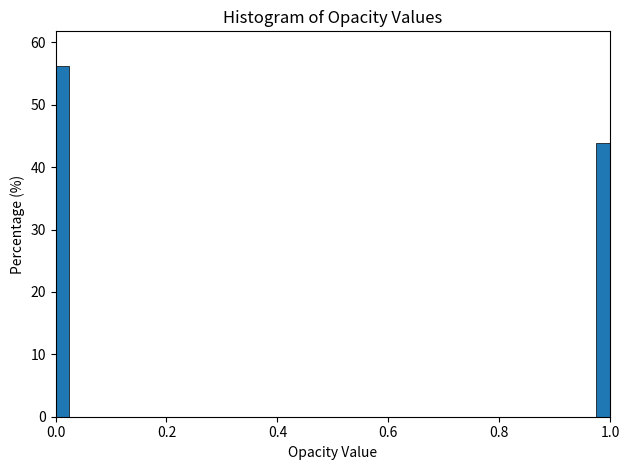

Around what value on the x-axis is the tallest bar? Give the approximate position of its centre, as read against the axis.

0.02